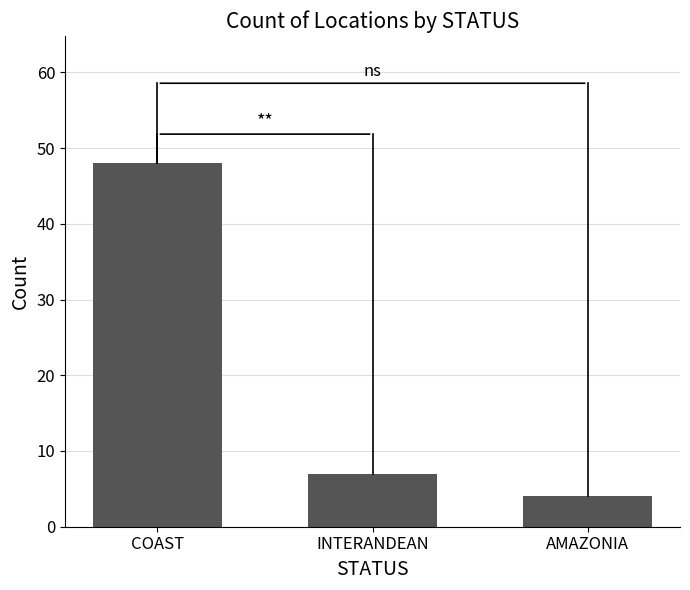

What is the sum of the values at AMAZONIA and INTERANDEAN?

11